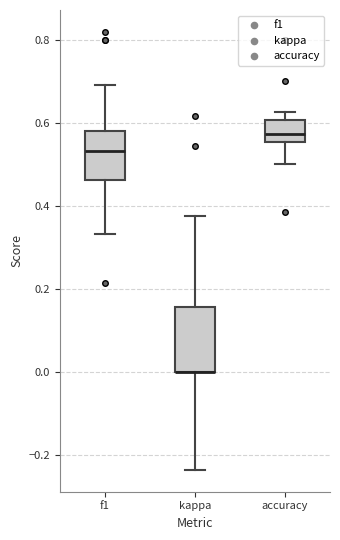

Reading left to right, read every box against the y-axis: the position of its median line, the range the box covers, and the ends of its whiskers. The values are not printed on the chart, so give them approximately, as read against the axis.

f1: median 0.54, box 0.46 to 0.58, whiskers 0.34 to 0.70
kappa: median 0.00 (drawn on the box's lower edge), box 0.00 to 0.16, whiskers -0.24 to 0.38
accuracy: median 0.58, box 0.56 to 0.60, whiskers 0.50 to 0.62